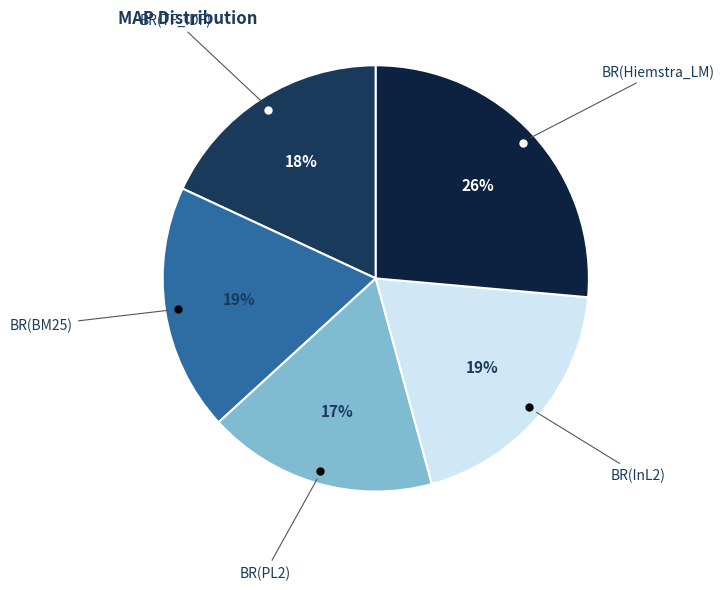

The BR(TF_IDF) slice represents 27% of the pie. True or false?

False